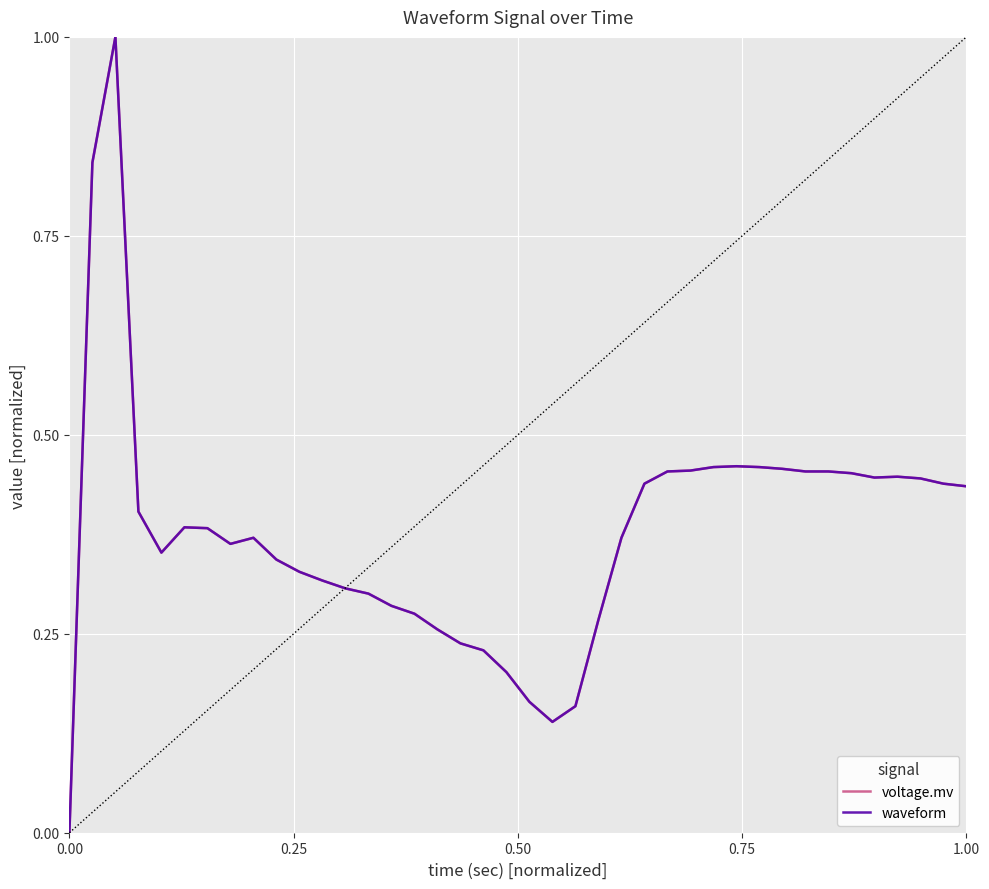

Does the chart have visible grid lines?

Yes